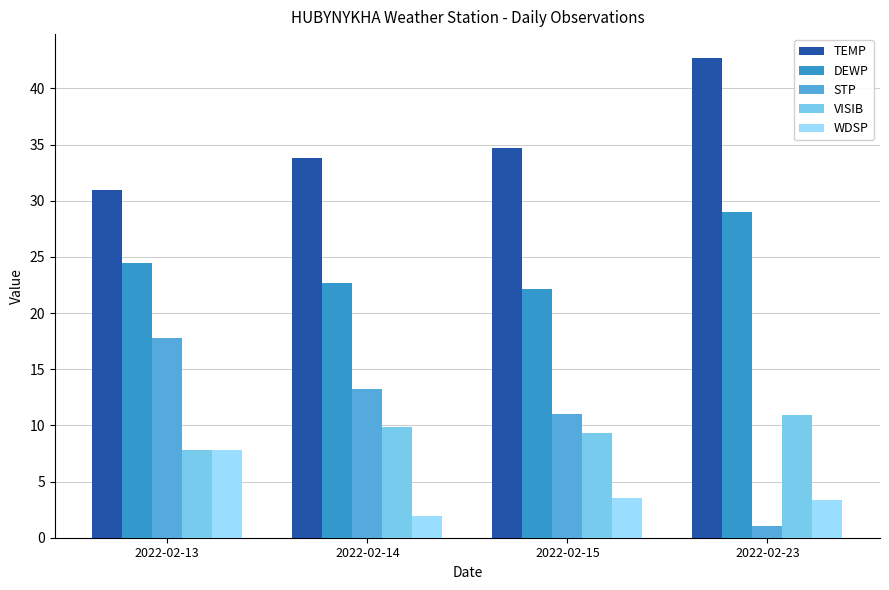

How many values in the WDSP series are below 3?

1